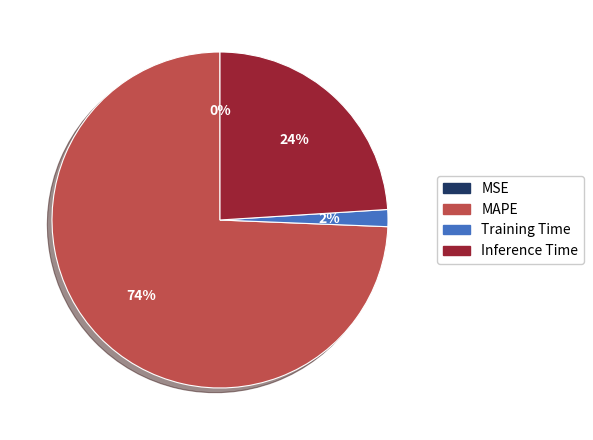

What is the largest slice in the pie chart?

MAPE